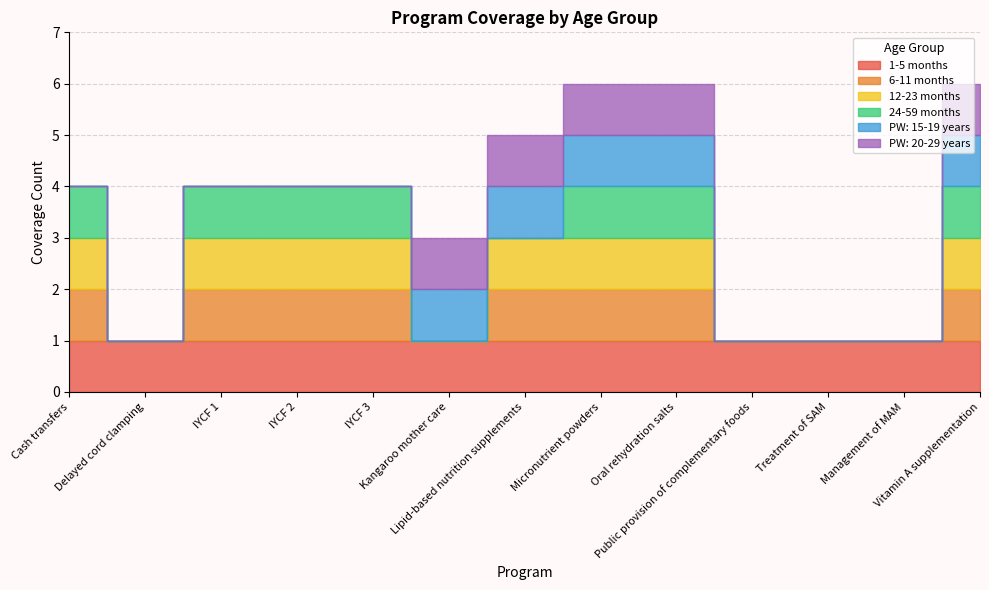

Which series changed the most between Lipid-based nutrition supplements and Treatment of SAM?

6-11 months